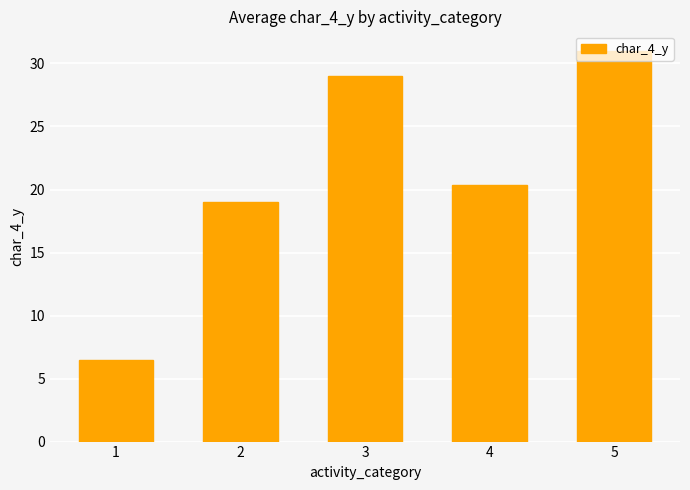

Rank the categories by value from highest to lowest.

5, 3, 4, 2, 1